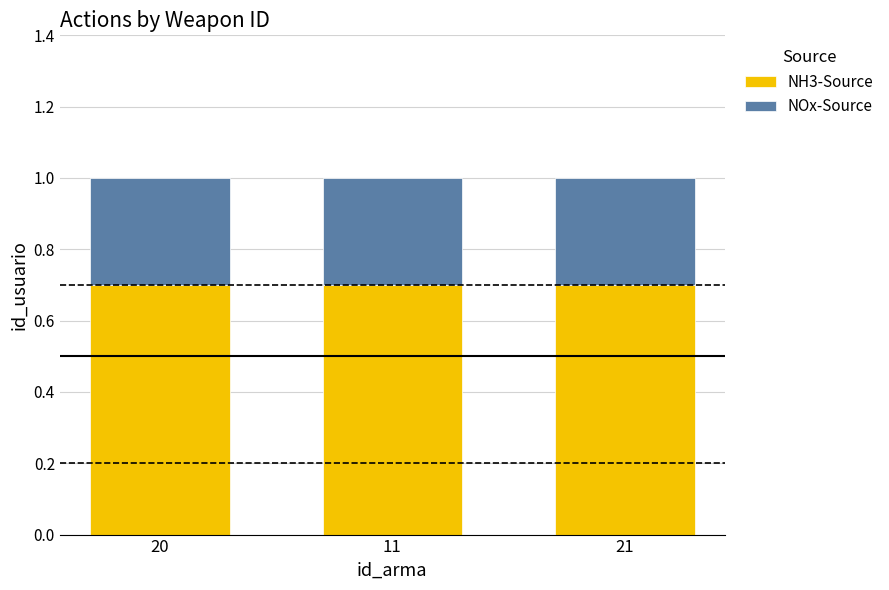

What is the sum of all NH3-Source values?

2.1